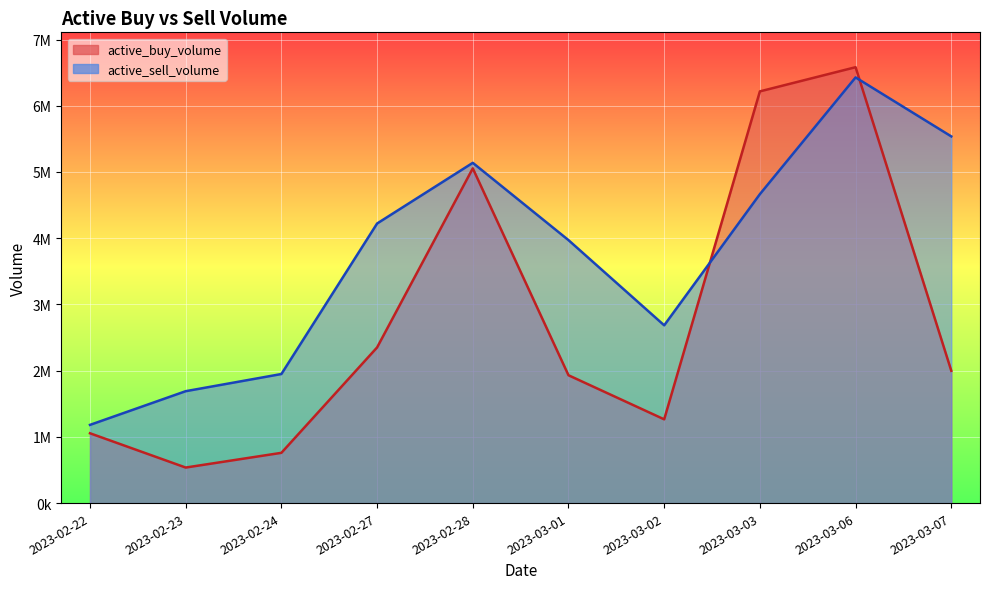

True or false: active_sell_volume and active_buy_volume cross at least once.

True